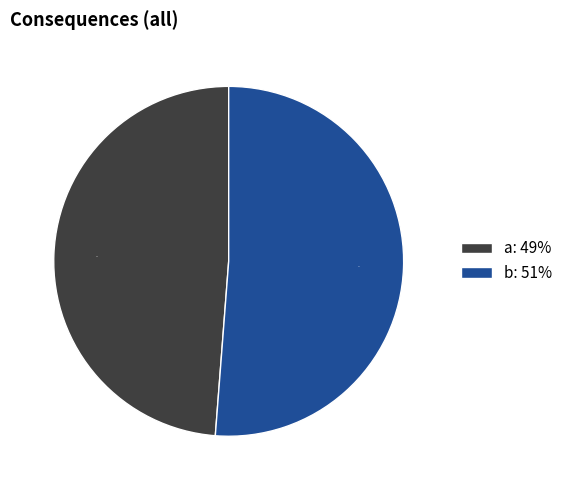

Between a and b, which is larger?

b